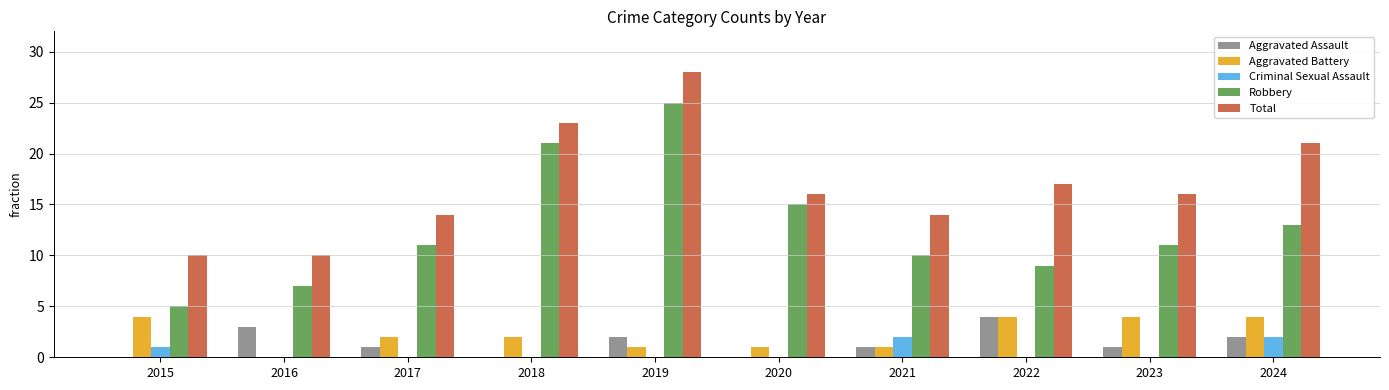

Is it true that Criminal Sexual Assault equals 1 at 2018?

False